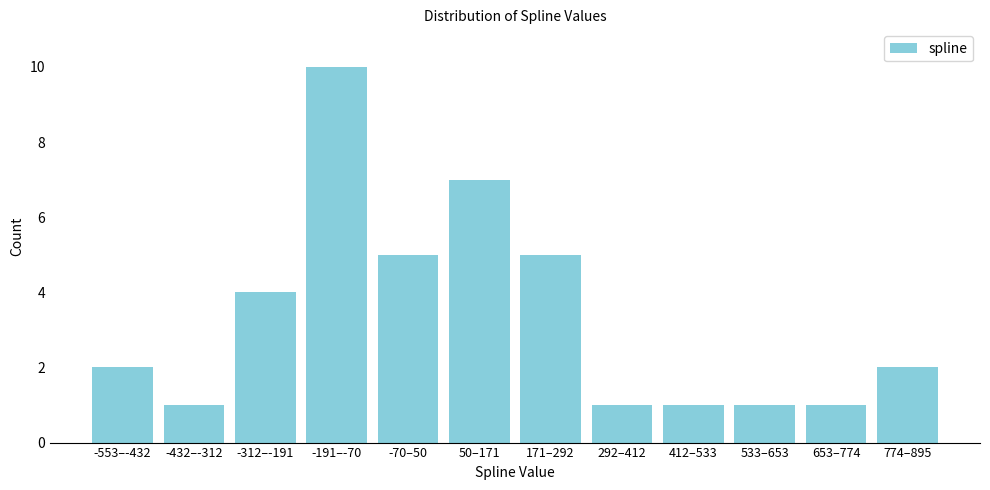

Reading right to left, list all the values displayed in this chart.

2	1	1	1	1	5	7	5	10	4	1	2